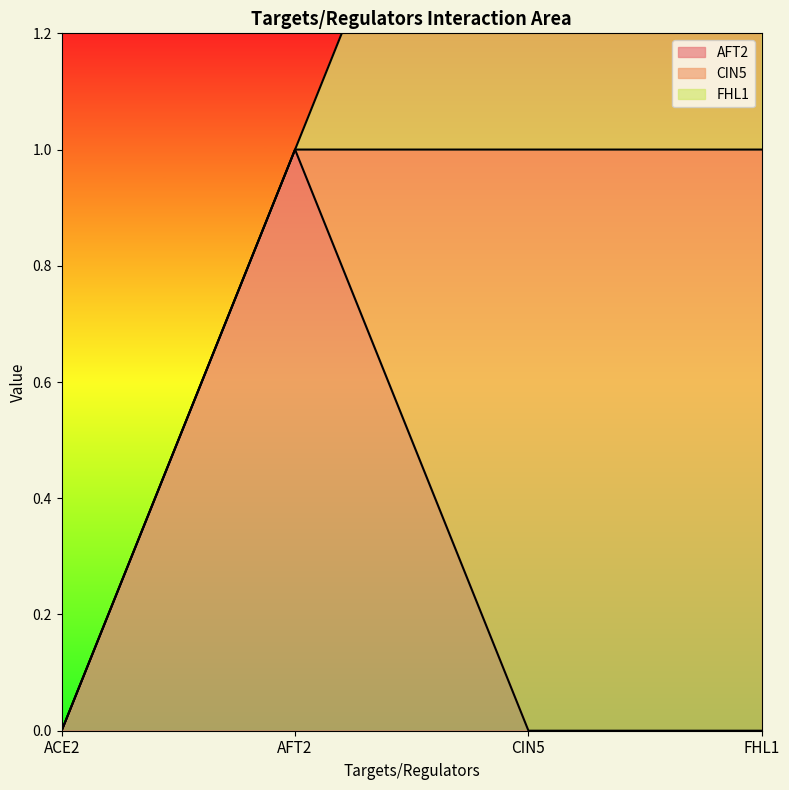

Is it true that AFT2 equals 0 at ACE2?

True